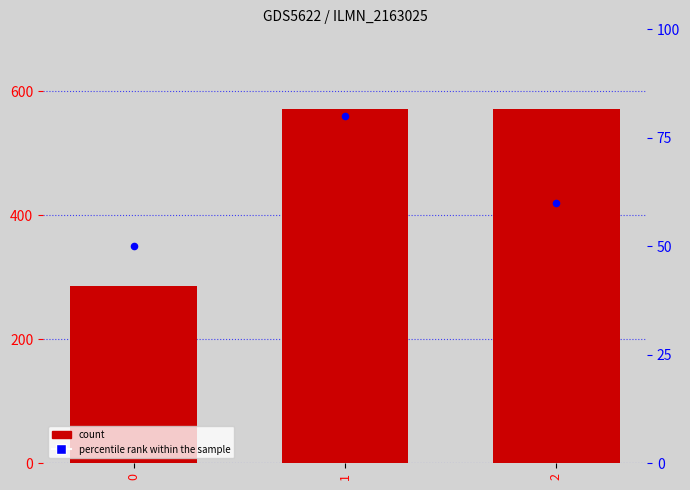

Which series contains the highest Y value?

value